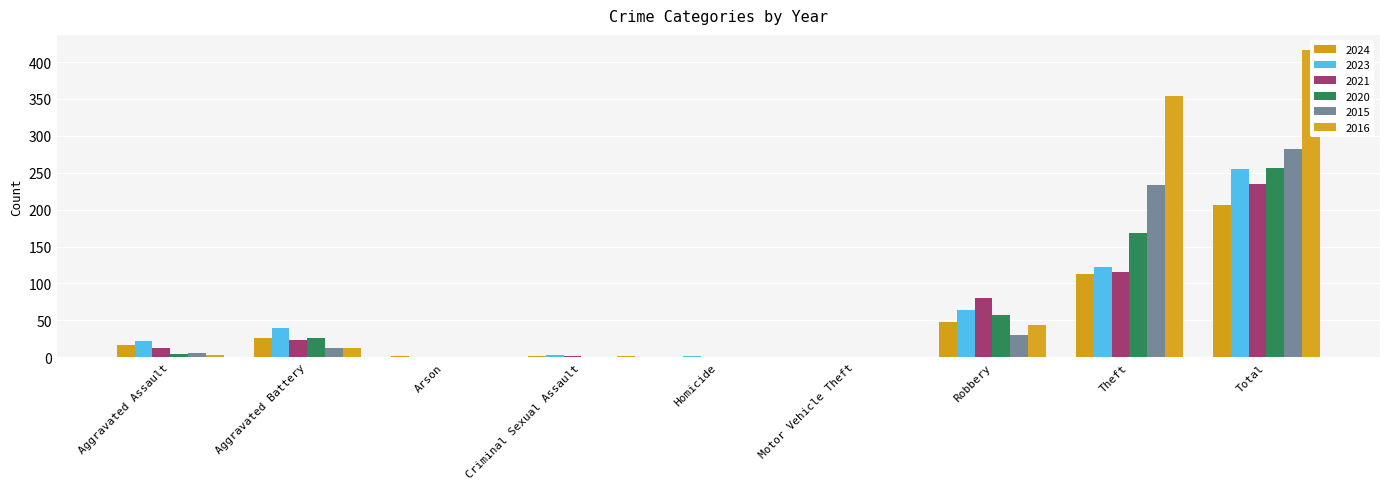

Rank the series at Homicide from highest to lowest value.

2023, 2021, 2020, 2024, 2015, 2016